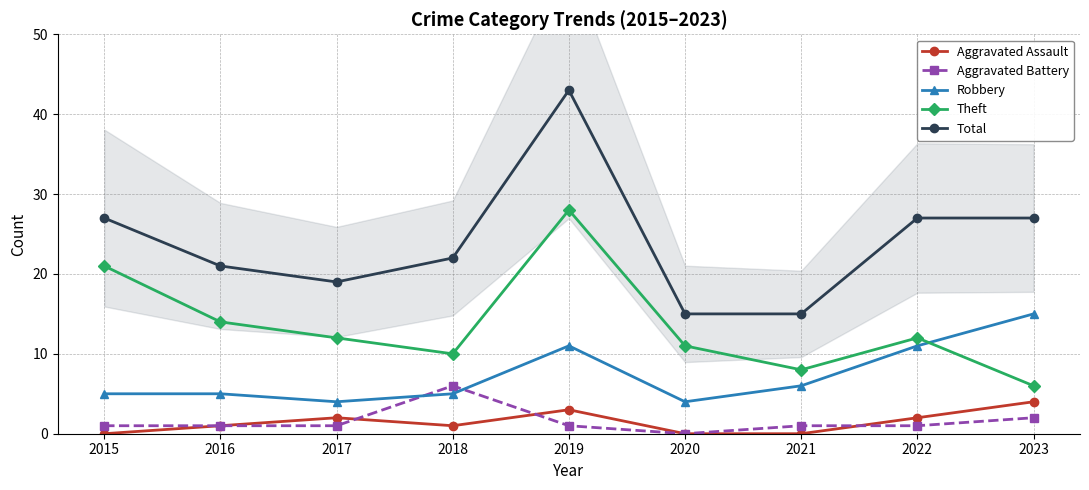

What value does the Theft series have at 2020, to the nearest 5?

10